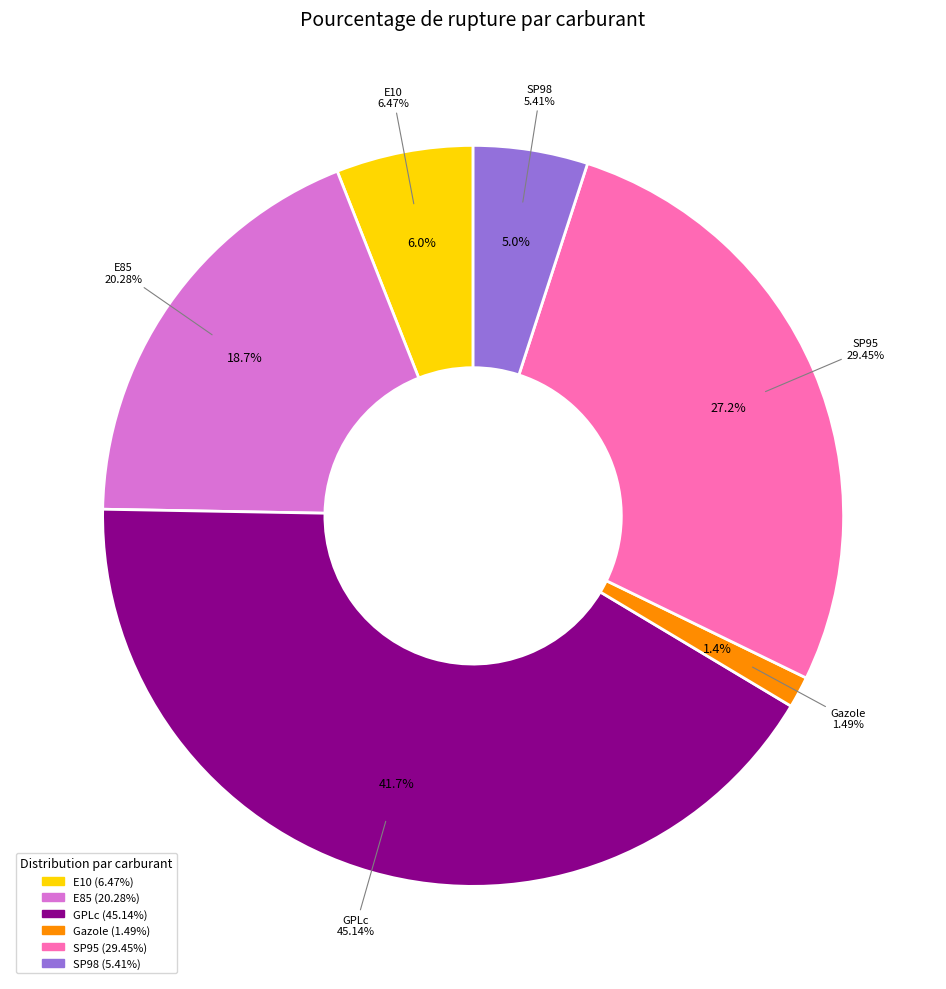

Combined, do SP95 and Gazole account for over 50%?

No